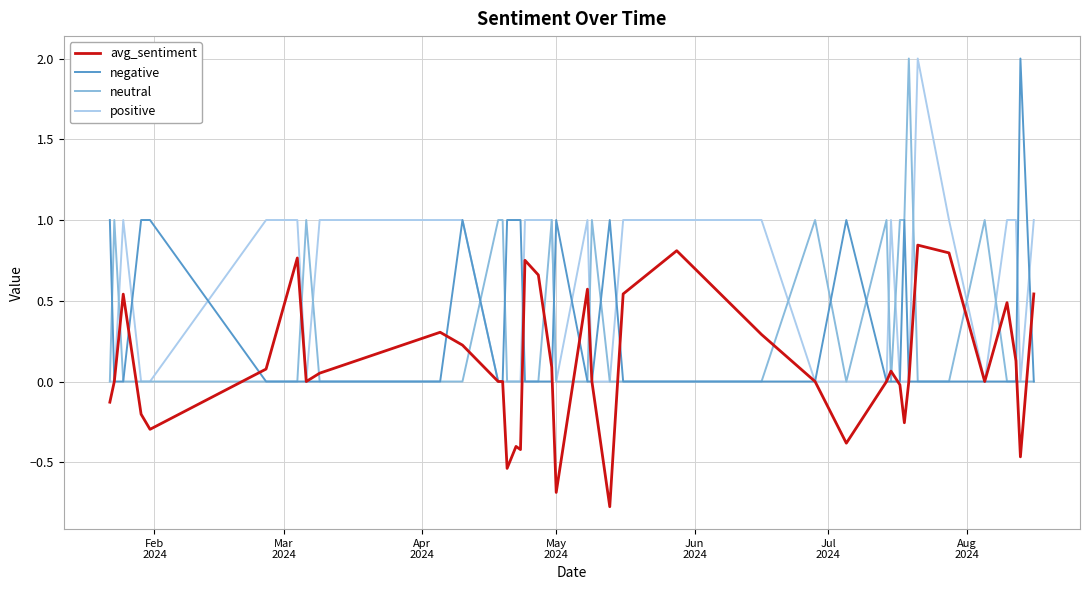

How many intersections are there between avg_sentiment and neutral?

19